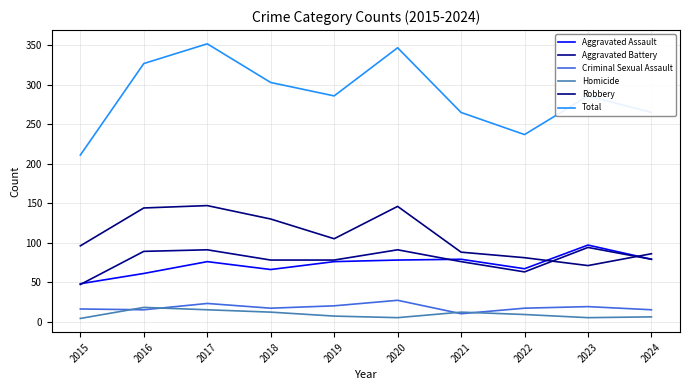

Rank the series by their maximum value, from highest to lowest.

Total, Robbery, Aggravated Assault, Aggravated Battery, Criminal Sexual Assault, Homicide